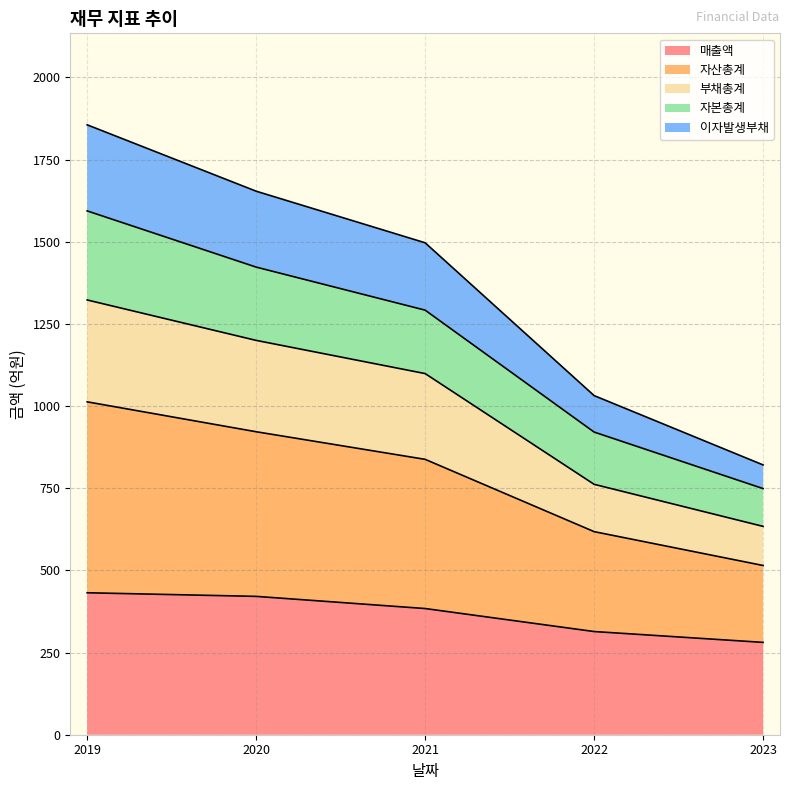

Does the chart have visible grid lines?

Yes